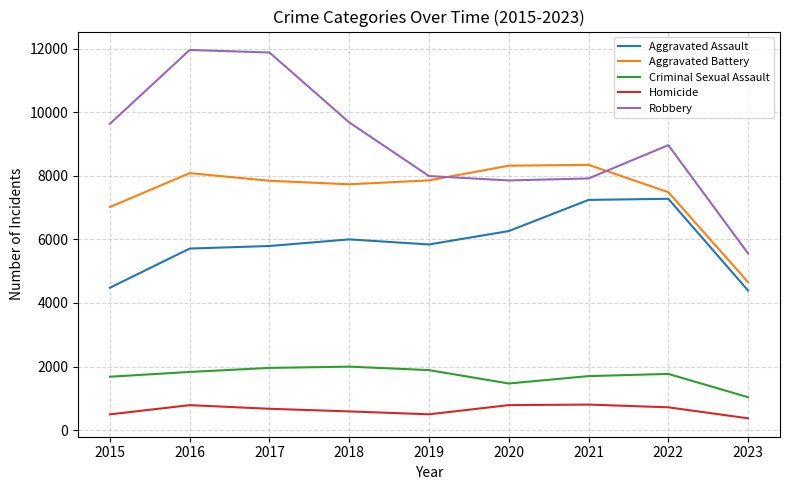

True or false: Criminal Sexual Assault and Robbery cross at least once.

False